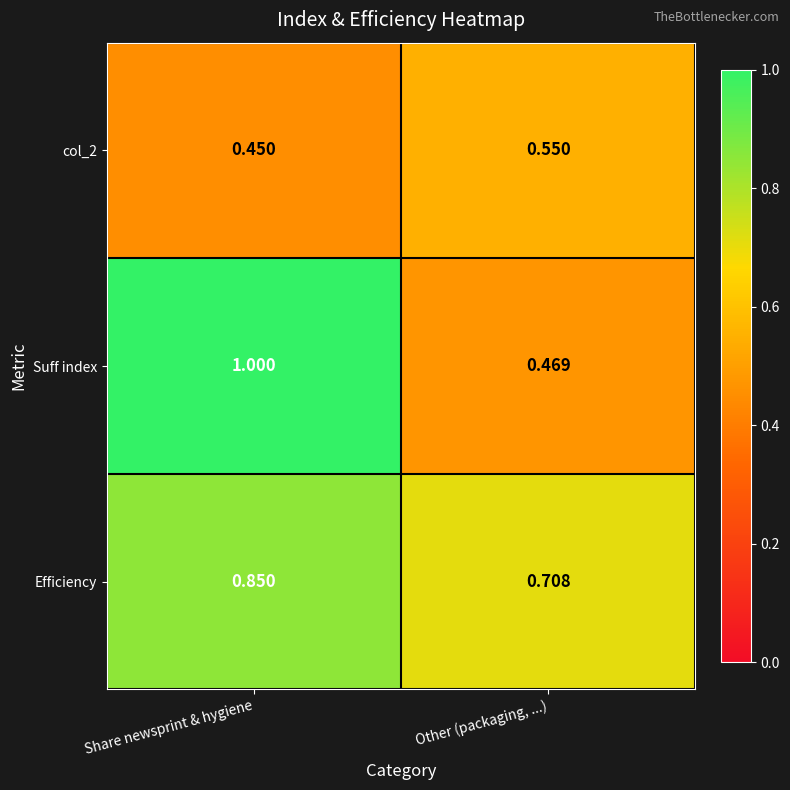

At which category is the sum across all series the highest?

Share newsprint & hygiene